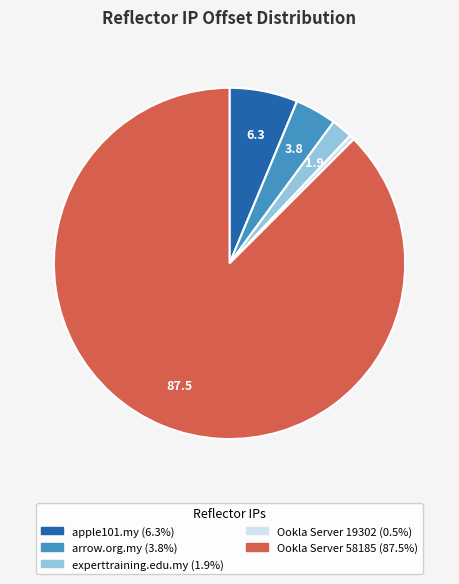

Is there any slice that represents more than half of the pie?

Yes